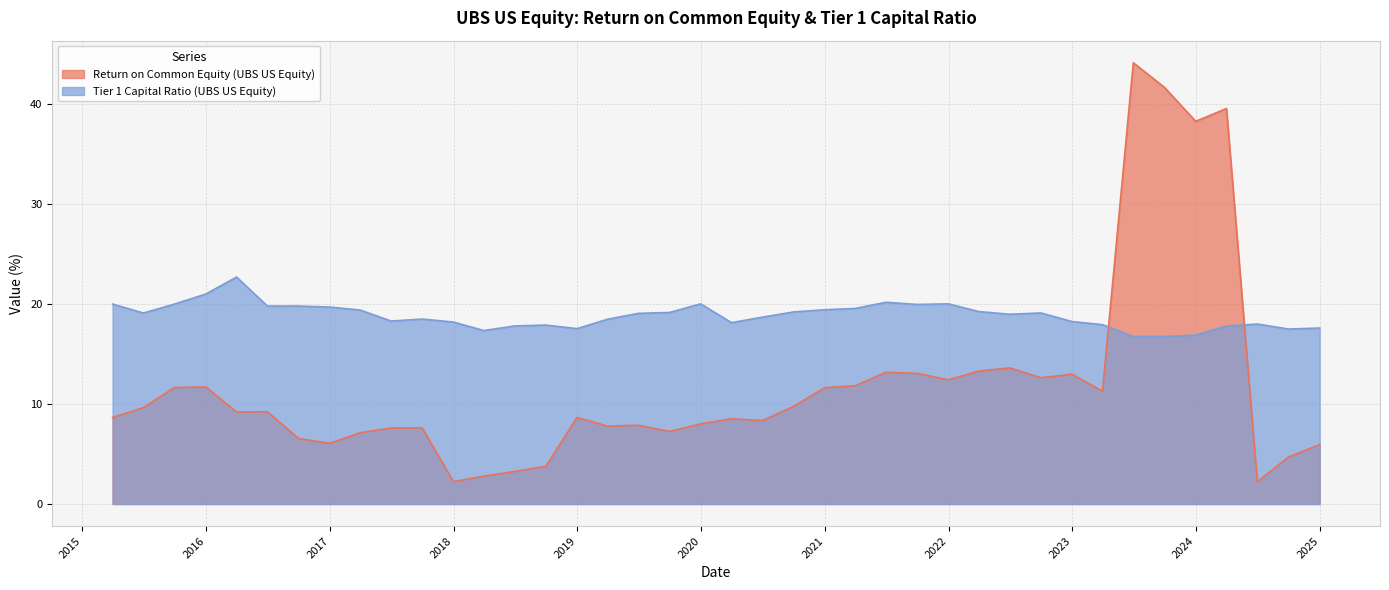

Reading left to right, transcribe all the data shown in this chart.

Return on Common Equity (UBS US Equity): 8.7	9.6	11.7	11.7	9.2	9.2	6.6	6.1	7.1	7.6	7.6	2.2	2.8	3.3	3.8	8.7	7.8	7.9	7.3	8.0	8.5	8.3	9.8	11.6	11.8	13.2	13.1	12.4	13.3	13.6	12.6	13.0	11.3	44.1	41.7	38.3	39.6	2.2	4.7	5.9
Tier 1 Capital Ratio (UBS US Equity): 20.0	19.1	20.0	21.0	22.7	19.8	19.8	19.7	19.4	18.3	18.5	18.2	17.4	17.8	17.9	17.5	18.5	19.1	19.2	20.0	18.1	18.7	19.2	19.4	19.6	20.2	20.0	20.0	19.2	19.0	19.1	18.2	17.9	16.8	16.8	16.9	17.8	18.0	17.5	17.6